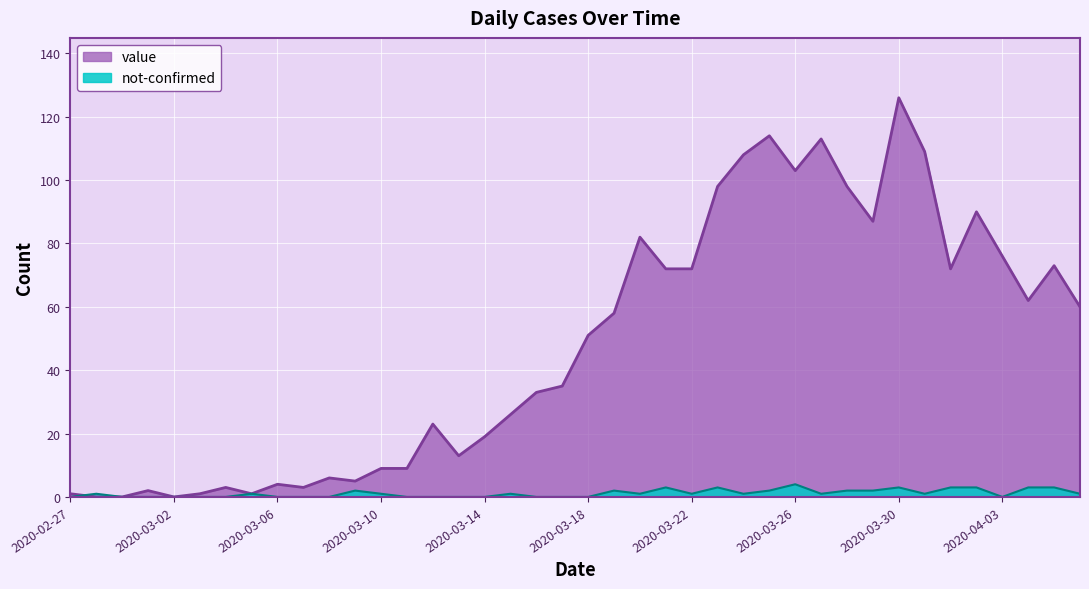

How many distinct data groups are displayed?

2